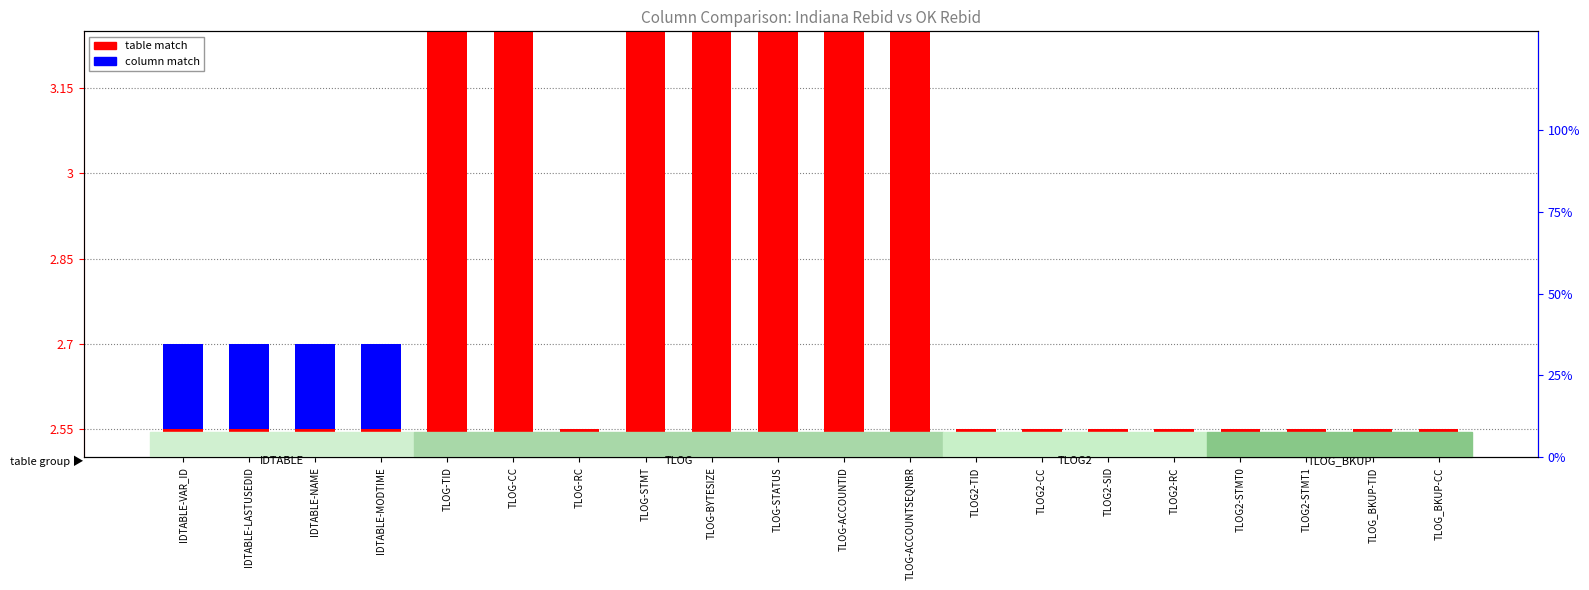

What is the difference between the table match values at TLOG_BKUP-TID and TLOG-BYTESIZE?

0.9